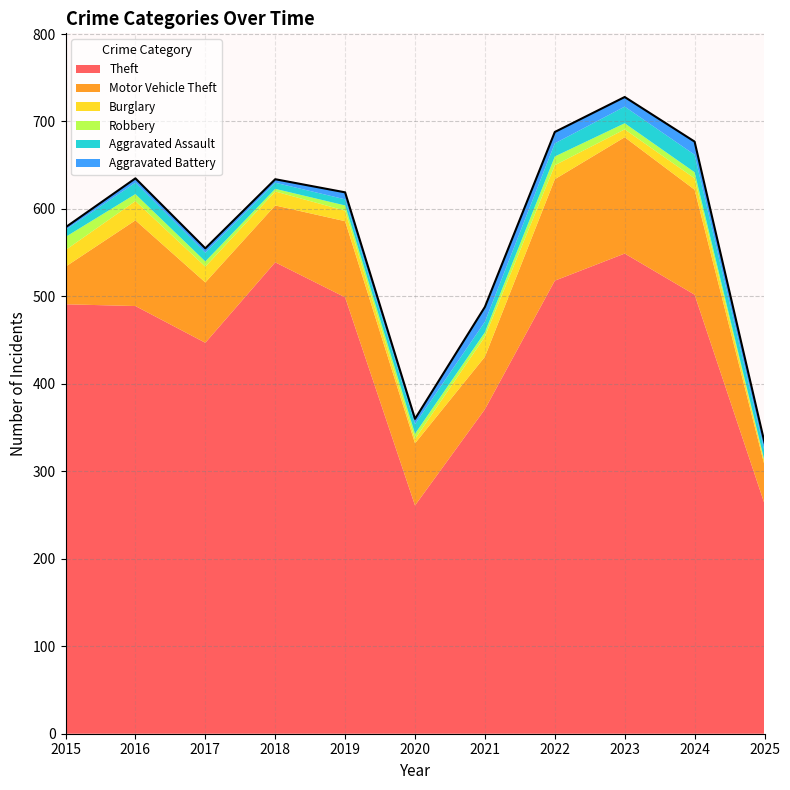

Reading left to right, transcribe all the data shown in this chart.

Theft: 491	489	447	539	499	261	371	518	549	502	263
Motor Vehicle Theft: 43	98	69	65	87	71	60	116	133	120	44
Burglary: 19	22	18	16	12	5	23	16	9	13	4
Robbery: 15	8	6	3	6	6	5	10	7	7	1
Aggravated Assault: 8	13	10	7	7	11	12	15	19	20	11
Aggravated Battery: 3	5	5	4	8	6	17	13	11	15	10